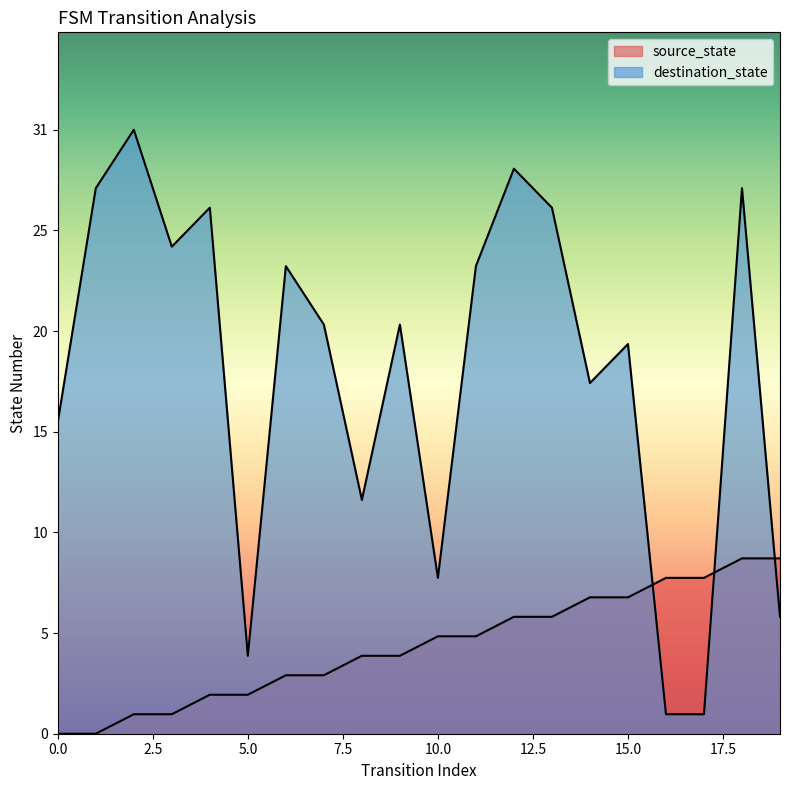

What is the total value across all series at 16?

9